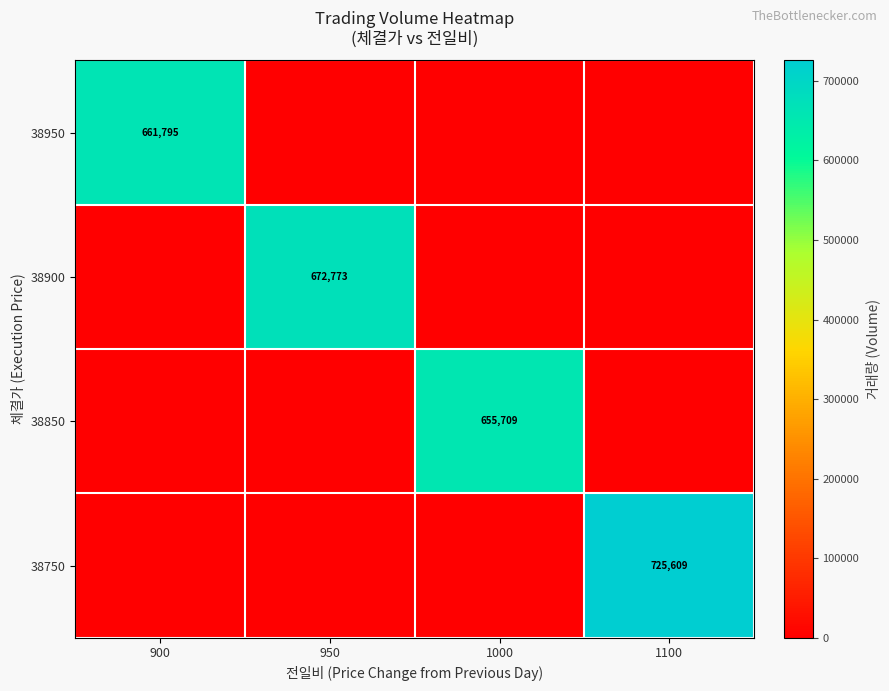

True or false: 38950 has a value of 661795 at 900.

True